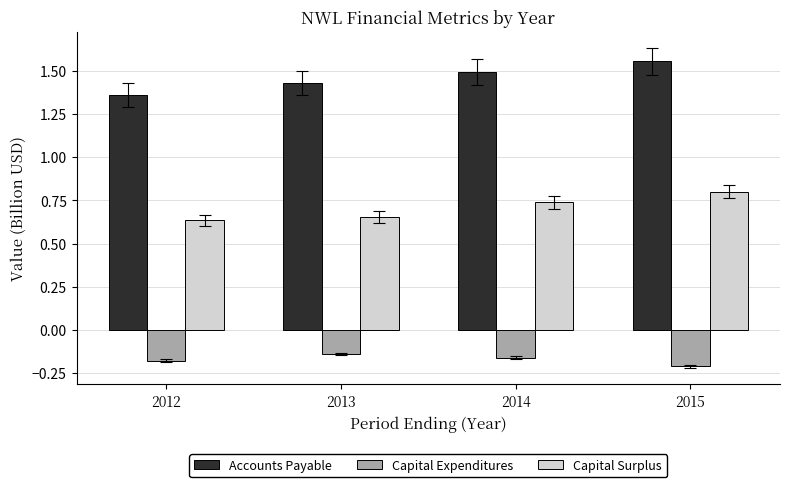

Rank the series by their maximum value, from lowest to highest.

Capital Expenditures, Capital Surplus, Accounts Payable